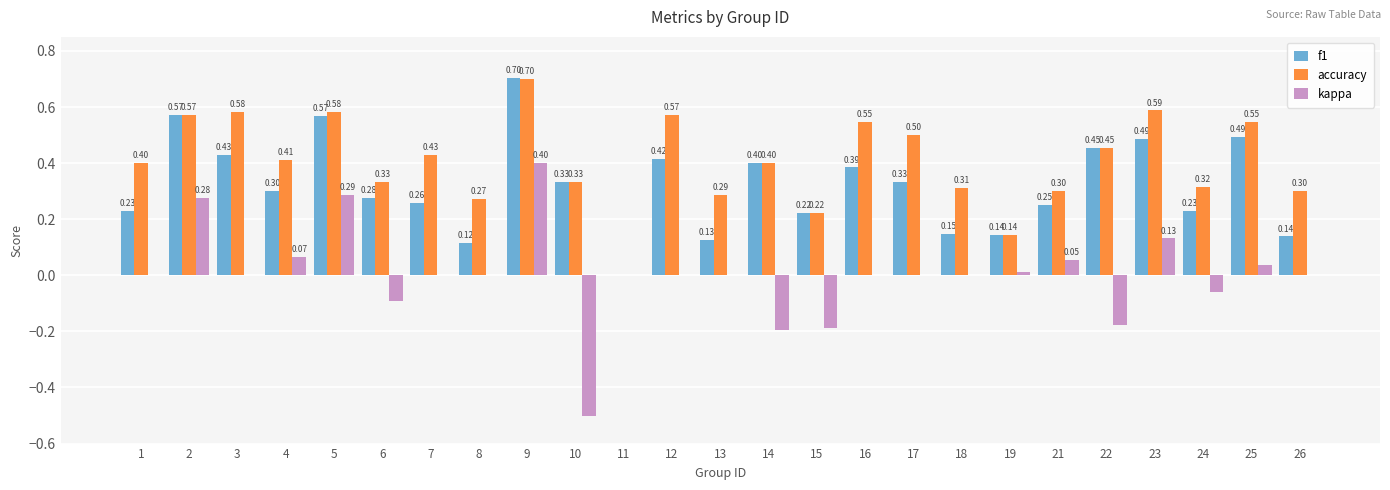

What are all the series names shown in the legend?

f1, accuracy, kappa